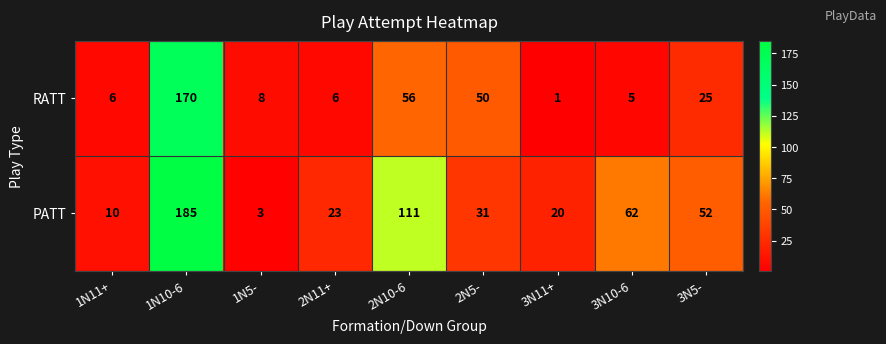

At 2N10-6, list the series in order from largest to smallest.

PATT, RATT